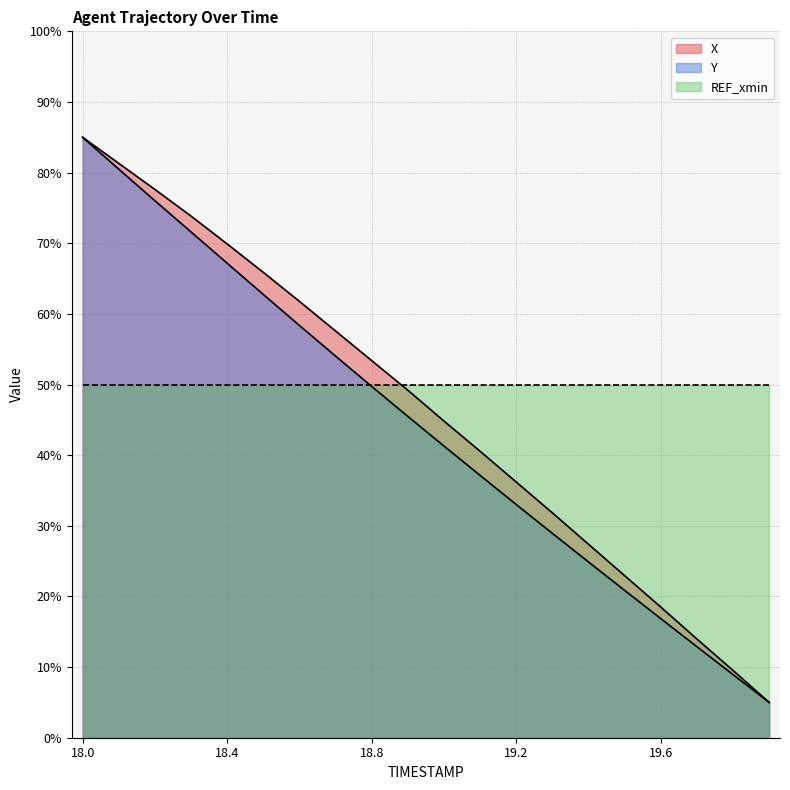

At which category is the sum across all series the highest?

18.0